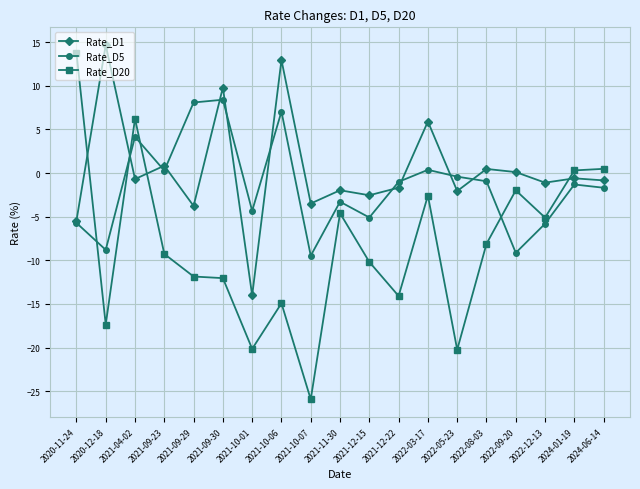

How many times do Rate_D5 and Rate_D20 cross each other?

4